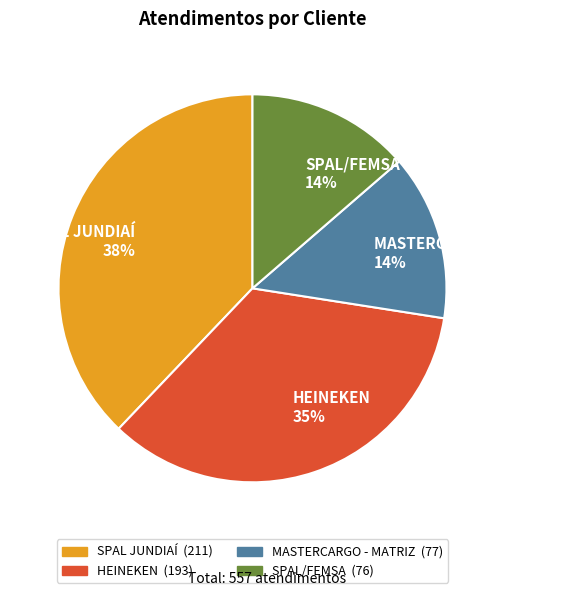

Which category has the biggest portion of the pie?

SPAL JUNDIAÍ